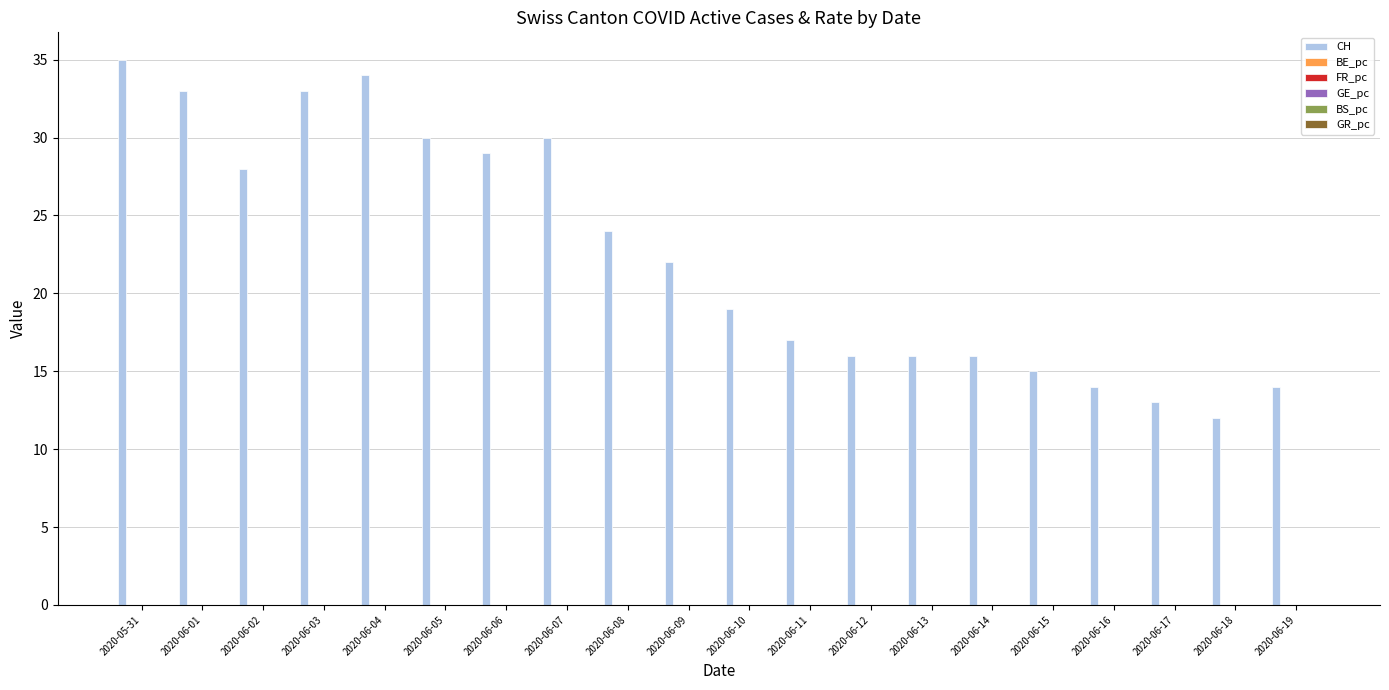

Which category has the highest value across all series?

2020-05-31